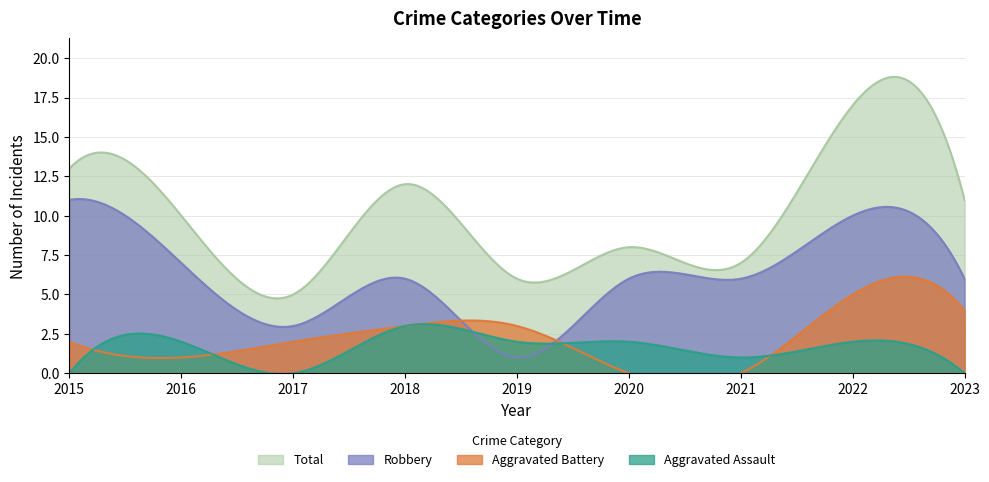

How many interior local peaks does the Robbery series have?

2